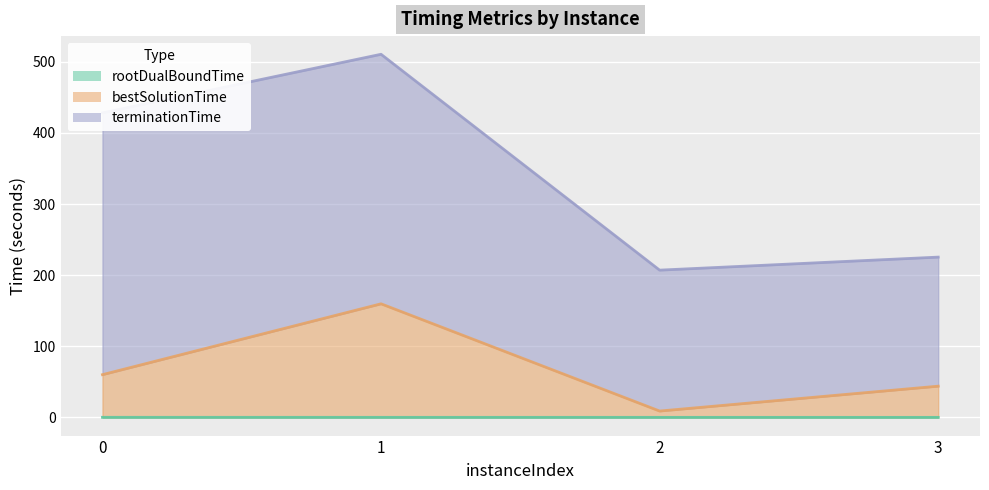

Is the value of bestSolutionTime at 1 greater than the value of rootDualBoundTime at 1?

Yes